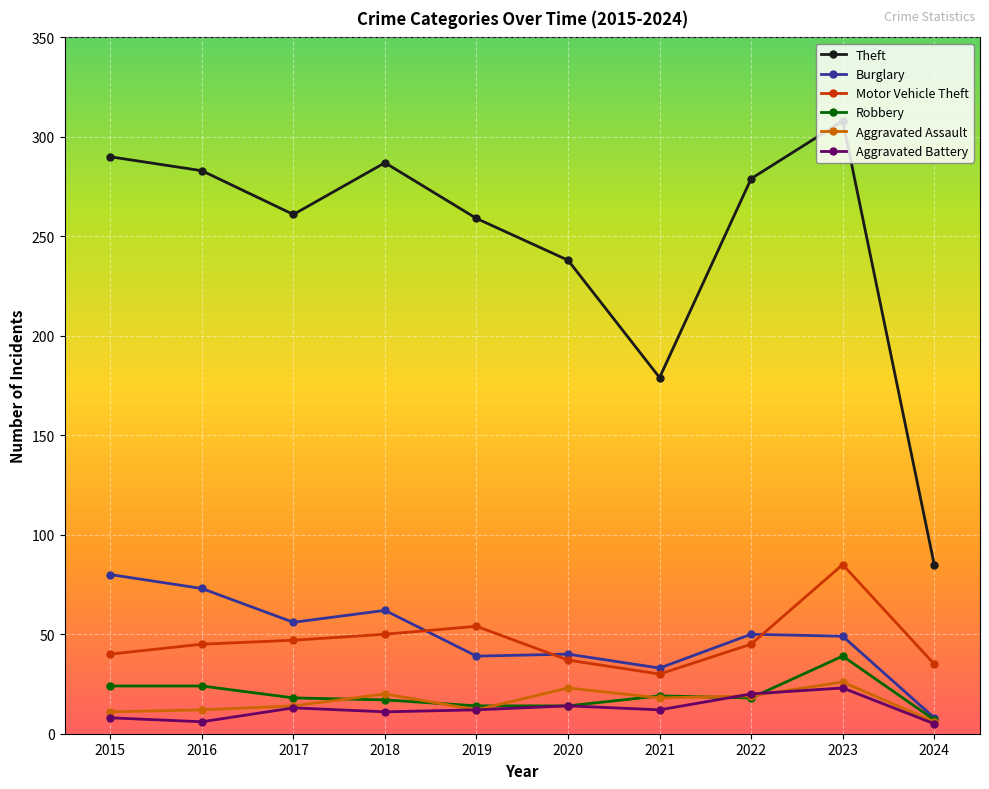

What is the difference between the highest and lowest values at 2023?

285